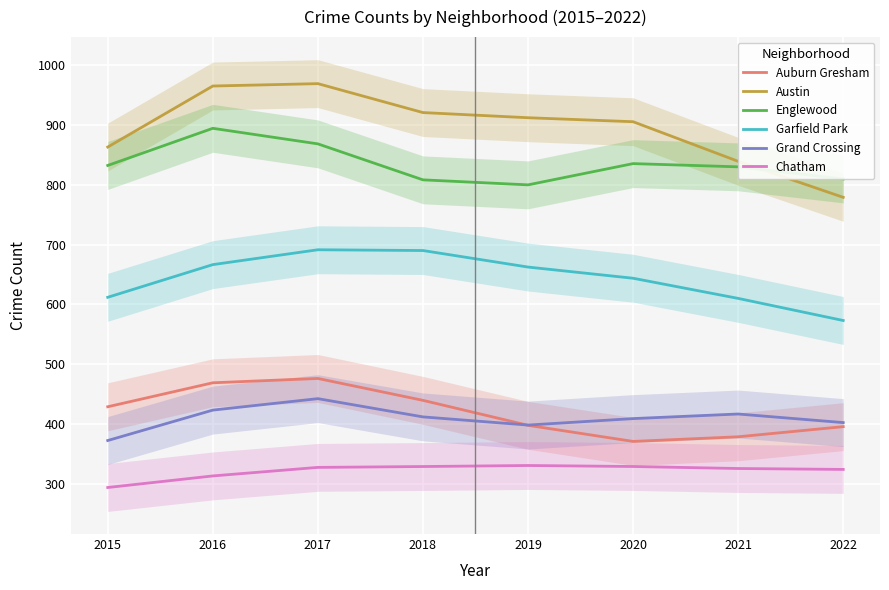

Reading left to right, extract all data points from this chart.

Auburn Gresham: 429.0	469.1	476.3	439.7	398.0	371.1	378.9	395.8
Austin: 862.9	964.8	968.8	920.5	911.9	905.2	839.0	778.9
Englewood: 832.1	894.2	868.2	808.1	799.7	835.2	829.8	809.6
Garfield Park: 611.9	666.5	691.3	690.0	662.4	643.7	610.1	573.1
Grand Crossing: 372.6	423.4	442.6	412.1	398.5	409.3	416.9	402.6
Chatham: 294.2	313.5	327.8	329.2	330.9	329.2	325.9	324.4